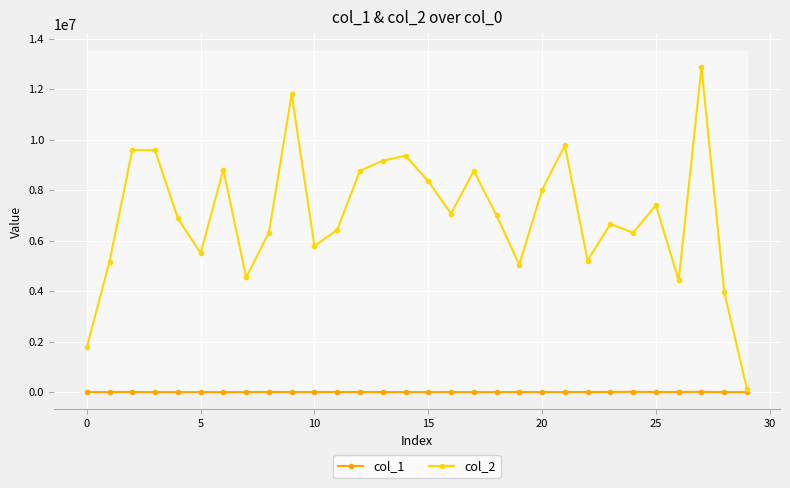

Is the value of col_1 at 25 greater than the value of col_2 at 29?

No